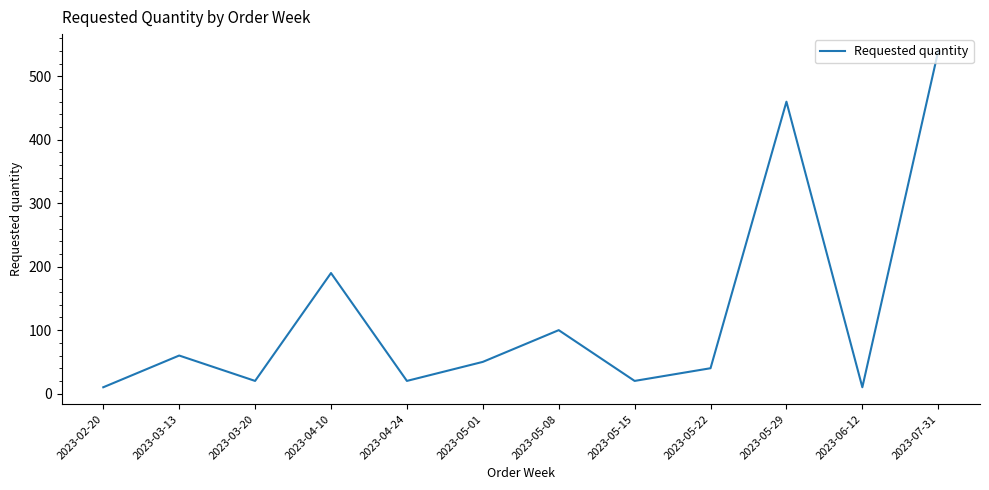

What position from the right is 2023-05-08?

6